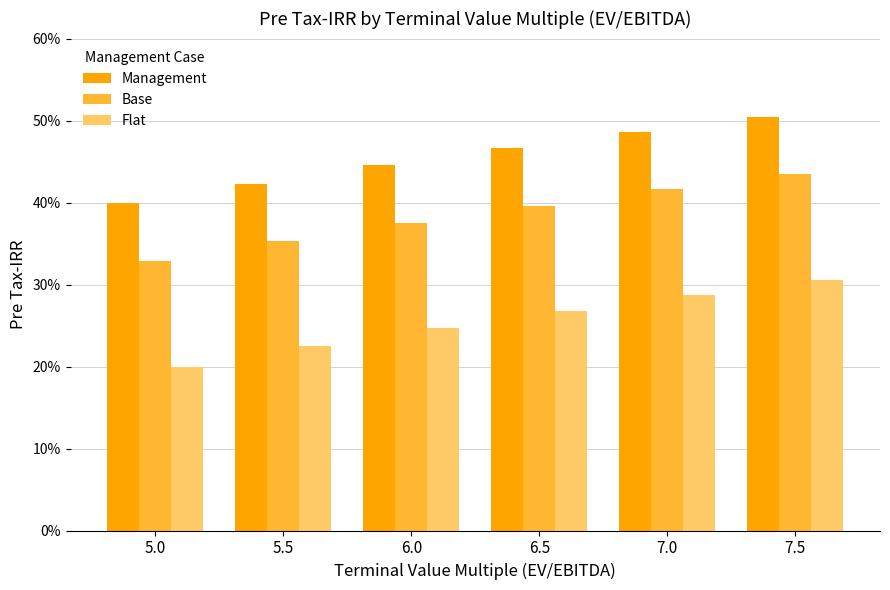

What is the difference between the maximum and minimum values in the Management series?

0.1